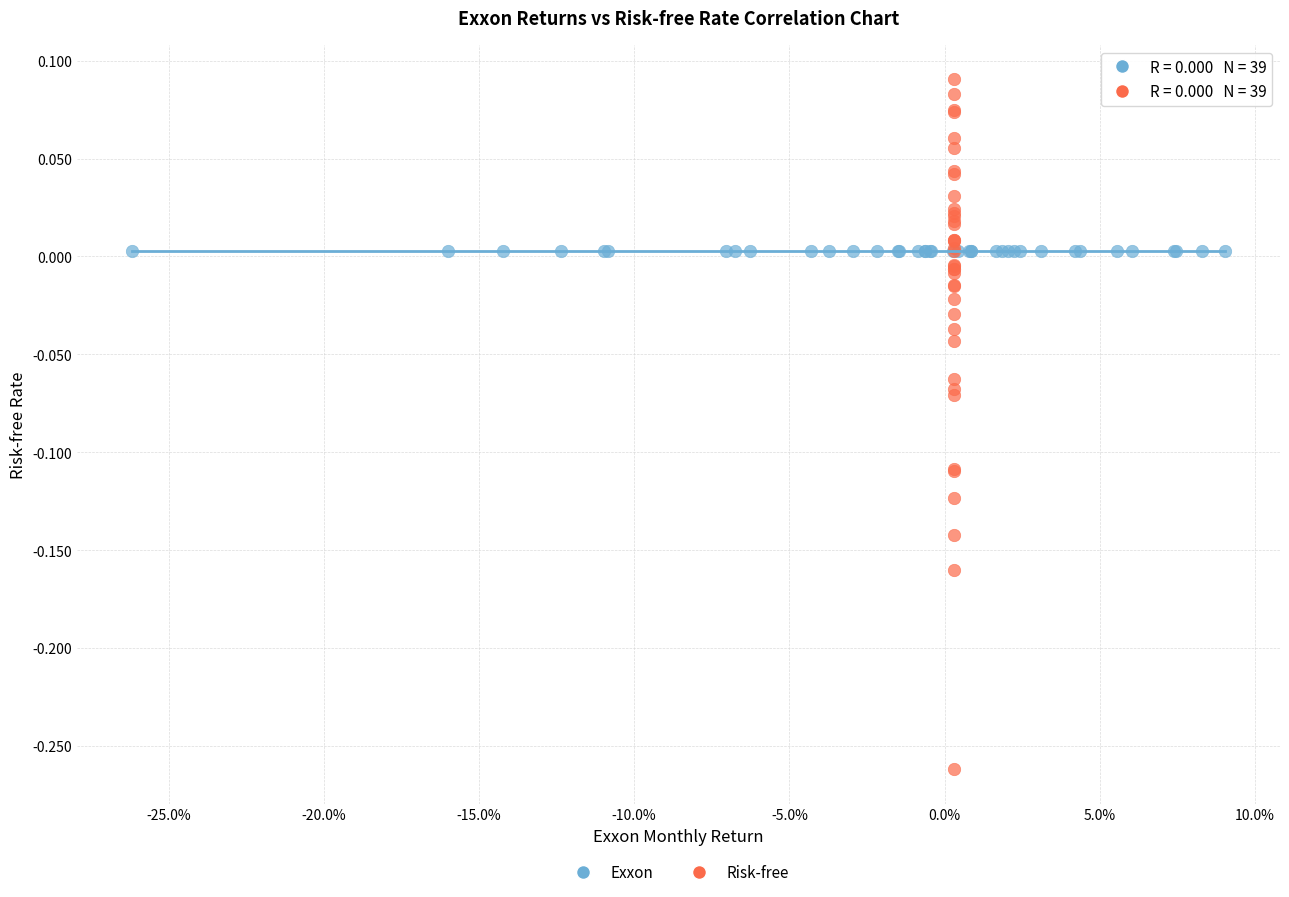

Which series contains the highest Y value?

Risk-free